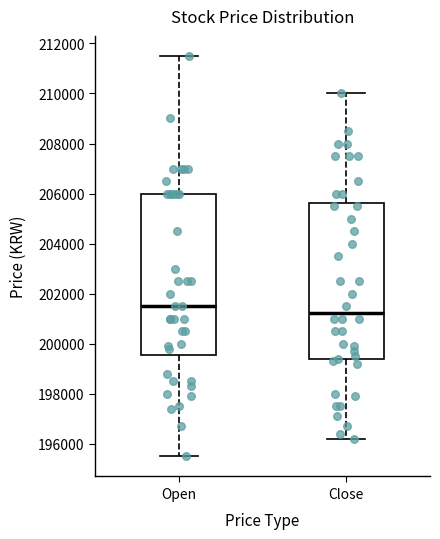

Reading left to right, transcribe this box plot: for each box, give where its median line is, the range the box spans, and where its two whiskers end, as read against the y-axis. The values are not printed on the chart, so give them approximately, as read against the axis.

Open: median 201600, box 199600 to 206000, whiskers 195600 to 211600
Close: median 201200, box 199400 to 205600, whiskers 196200 to 210000